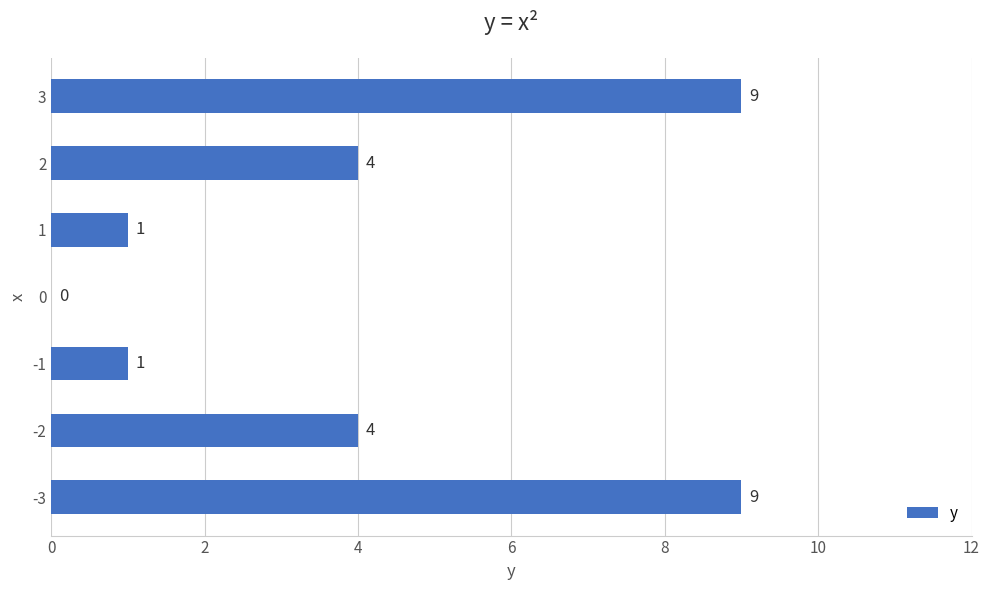

What is the greatest value displayed?

9